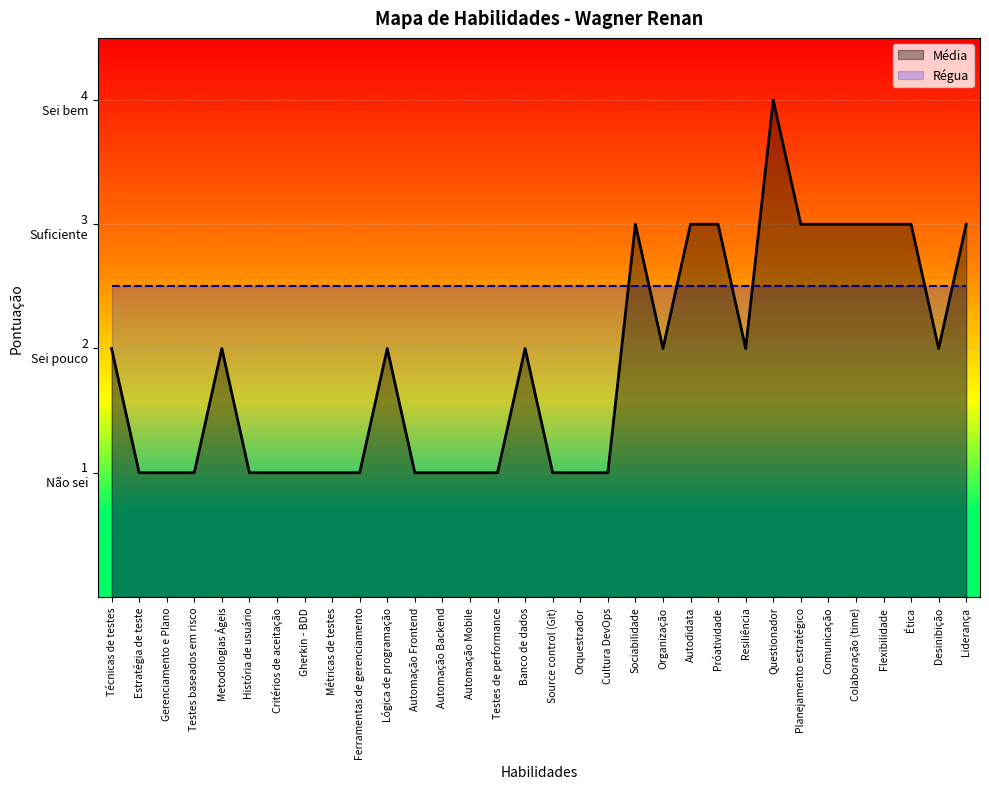

List the labels in order of value, smallest first.

Estratégia de teste, Gerenciamento e Plano, Testes baseados em risco, História de usuário, Critérios de aceitação, Gherkin - BDD, Métricas de testes, Ferramentas de gerenciamento, Automação Frontend, Automação Backend, Automação Mobile, Testes de performance, Source control (Git), Orquestrador, Cultura DevOps, Técnicas de testes, Metodologias Ágeis, Lógica de programação, Banco de dados, Organização, Resiliência, Desinibição, Sociabilidade, Autodidata, Próatividade, Planejamento estratégico, Comunicação, Colaboração (time), Flexibilidade, Ética, Liderança, Questionador